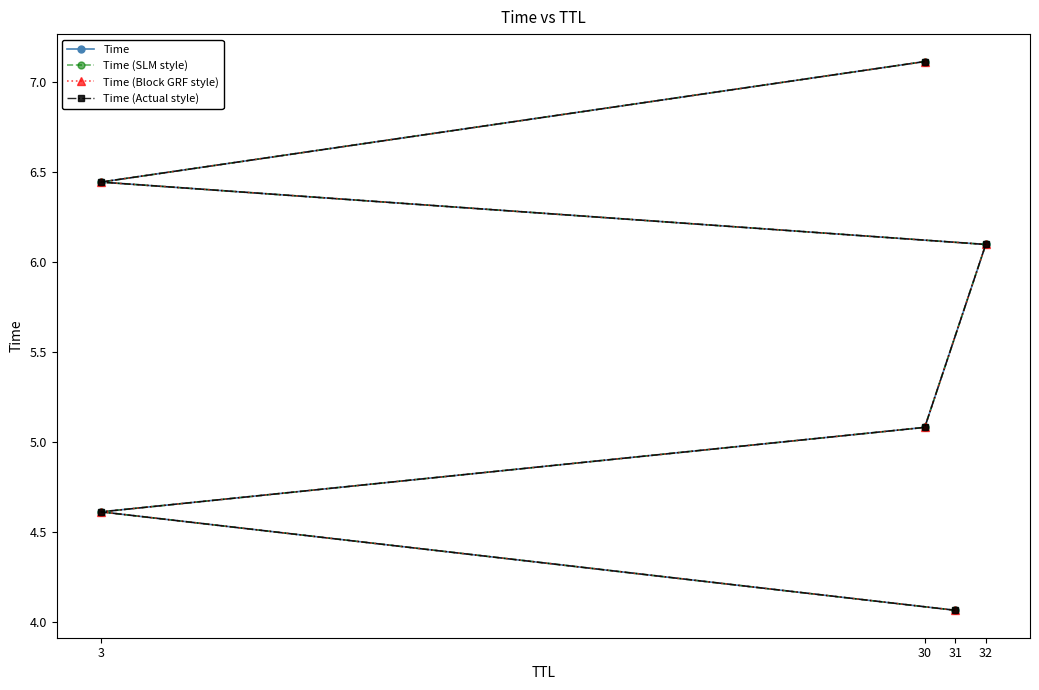

Is it true that Time (Actual style) equals 1.7 at 3?

False